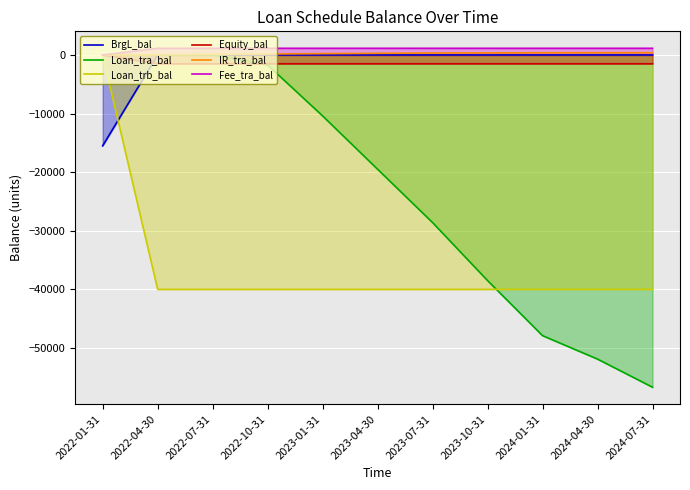

The value of Loan_tra_bal at 2023-04-30 is -4820.4. True or false?

False